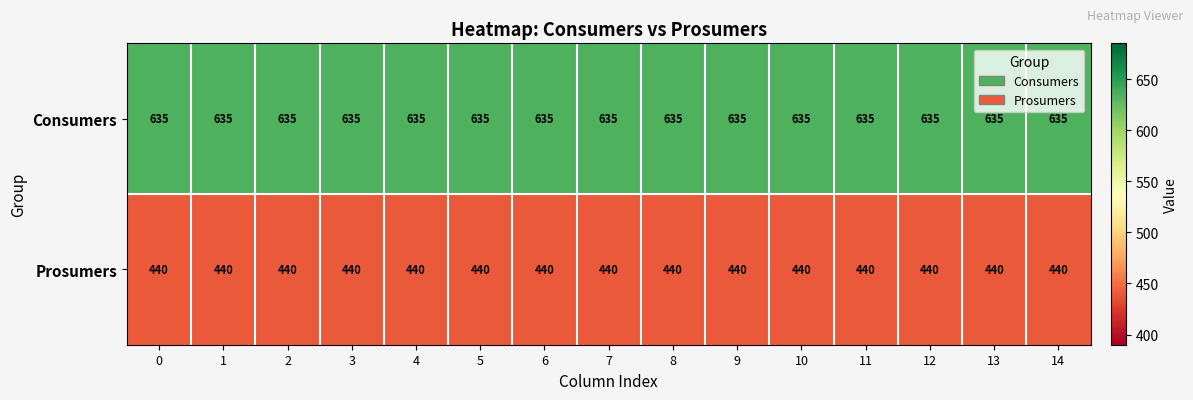

What is the sum of all Prosumers values?

6600